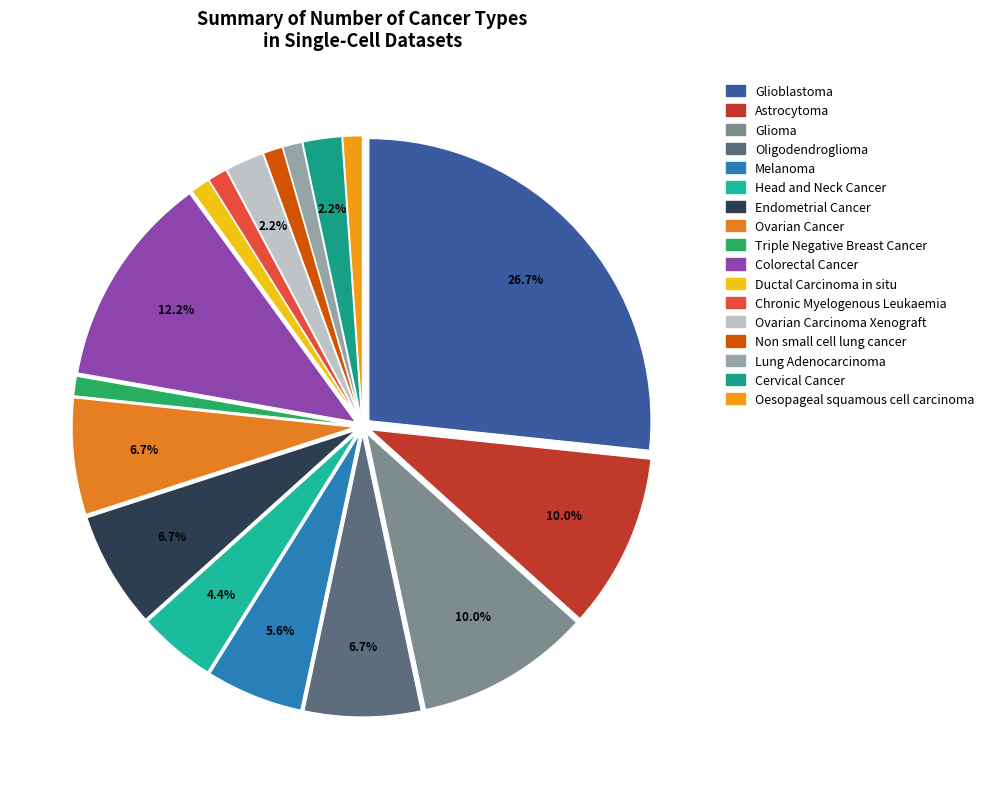

Which slice is the largest?

Glioblastoma